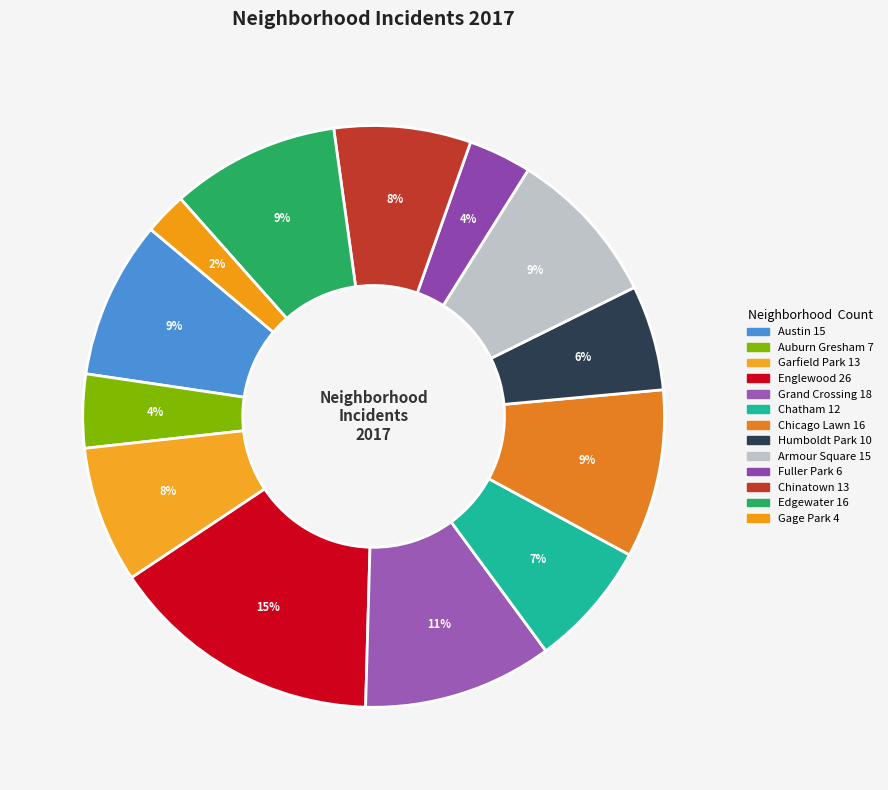

How many slices are in this pie chart?

13